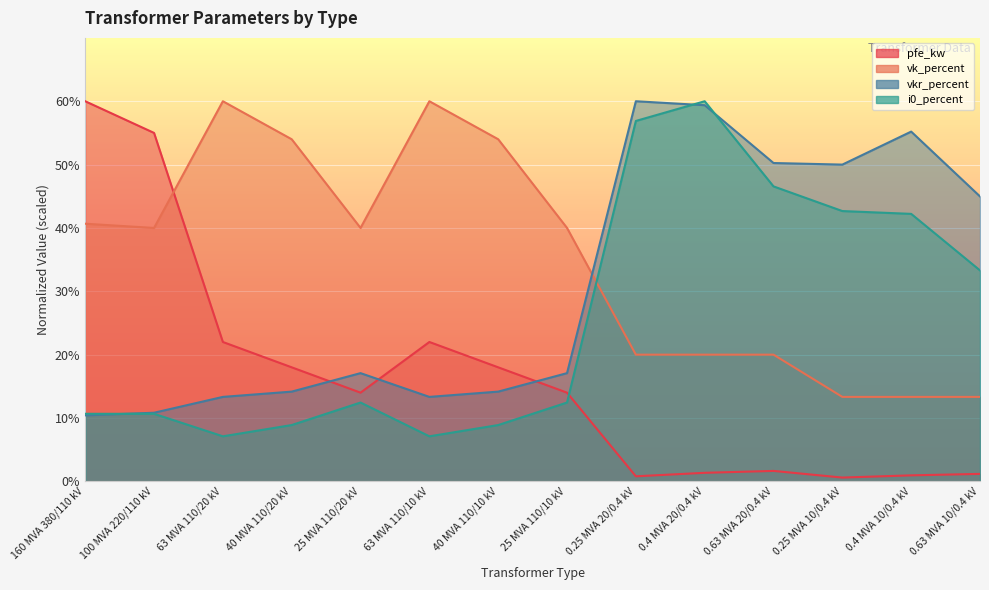

How many values in the i0_percent series are below 12?

6